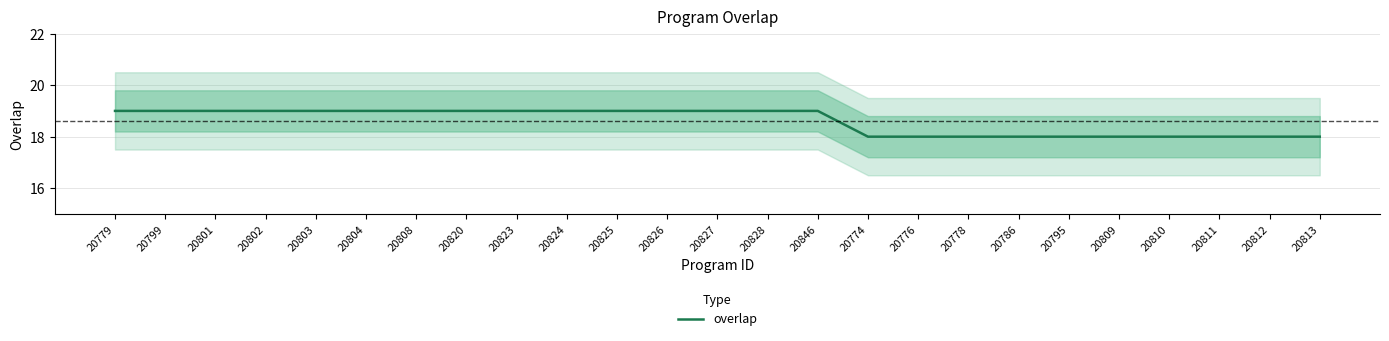

What is the average value?

19